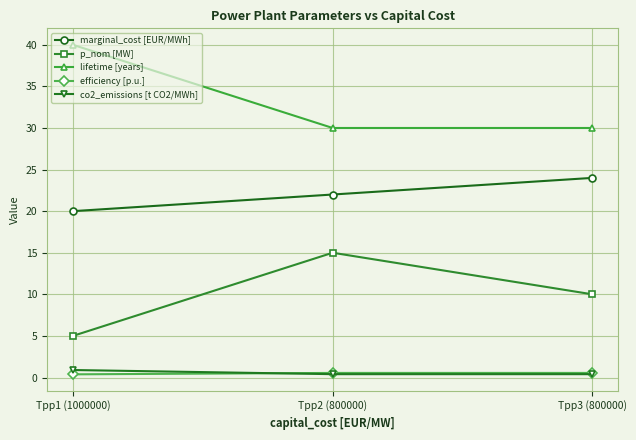

What is the label of the 1st point from the left?

Tpp1 (1000000)